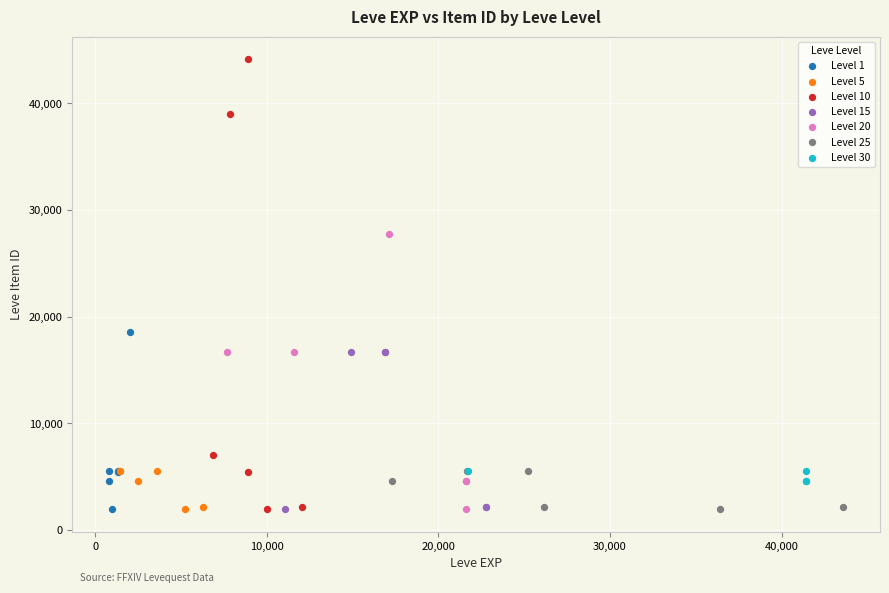

Which series has the widest spread of Y values?

Level 10